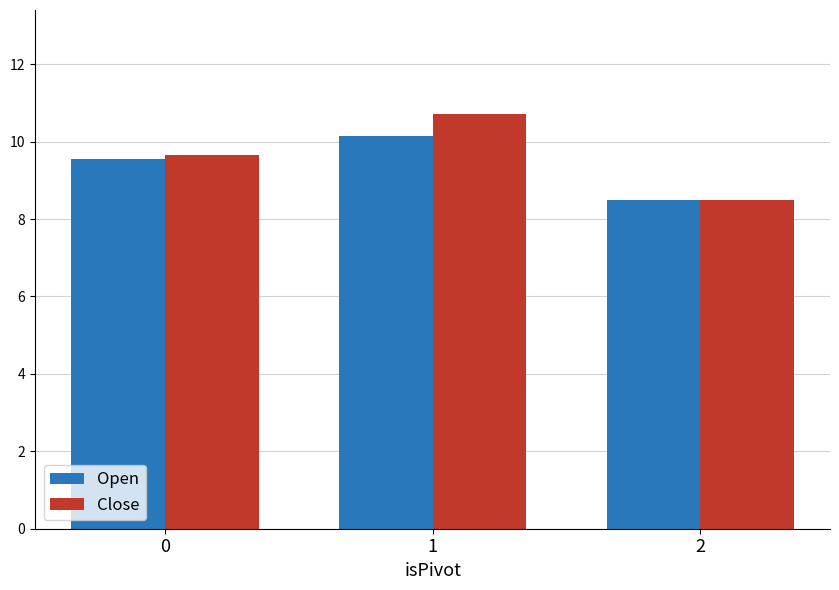

What is the lowest value of the Close series?

8.5